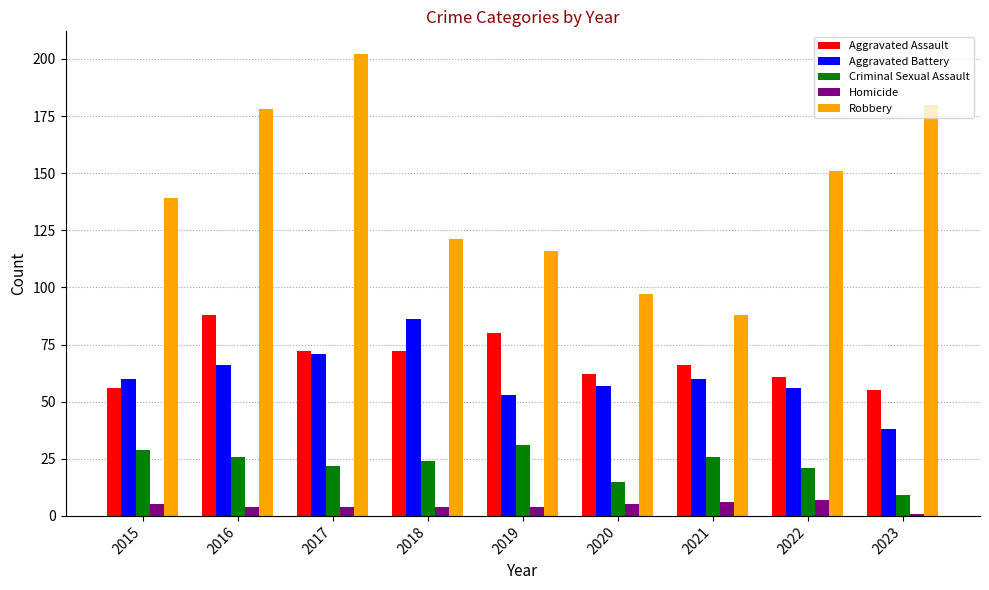

What is the highest value of the Criminal Sexual Assault series?

31